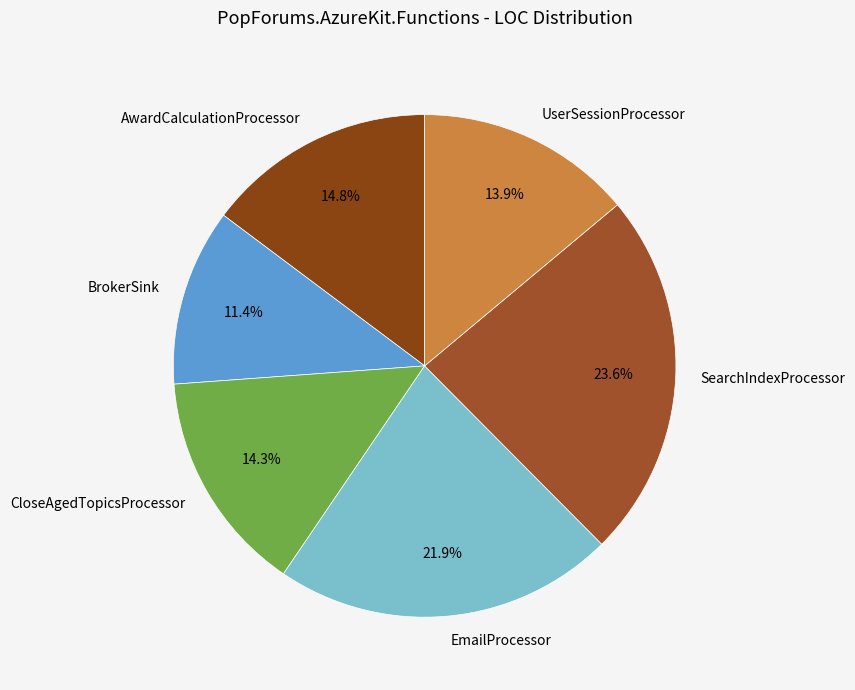

What is the smallest slice in the pie chart?

BrokerSink